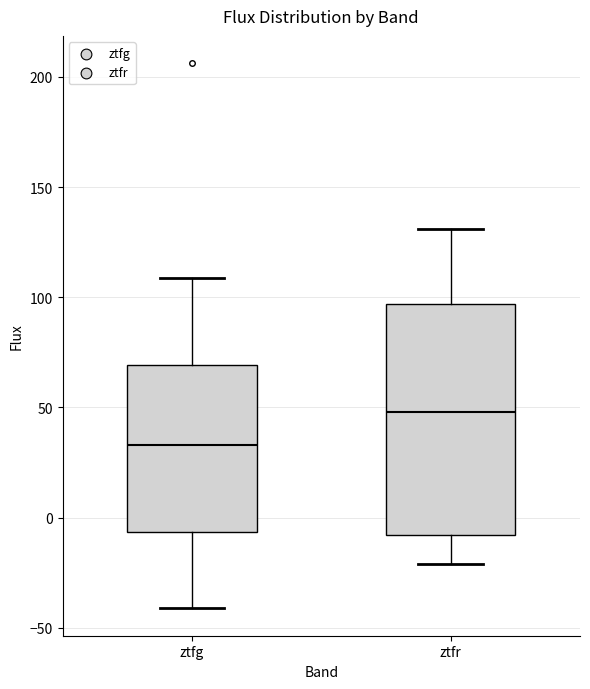

Where is the upper edge of the box for ztfg on the y-axis? The values are not printed on the chart, so give them approximately, as read against the axis.

70